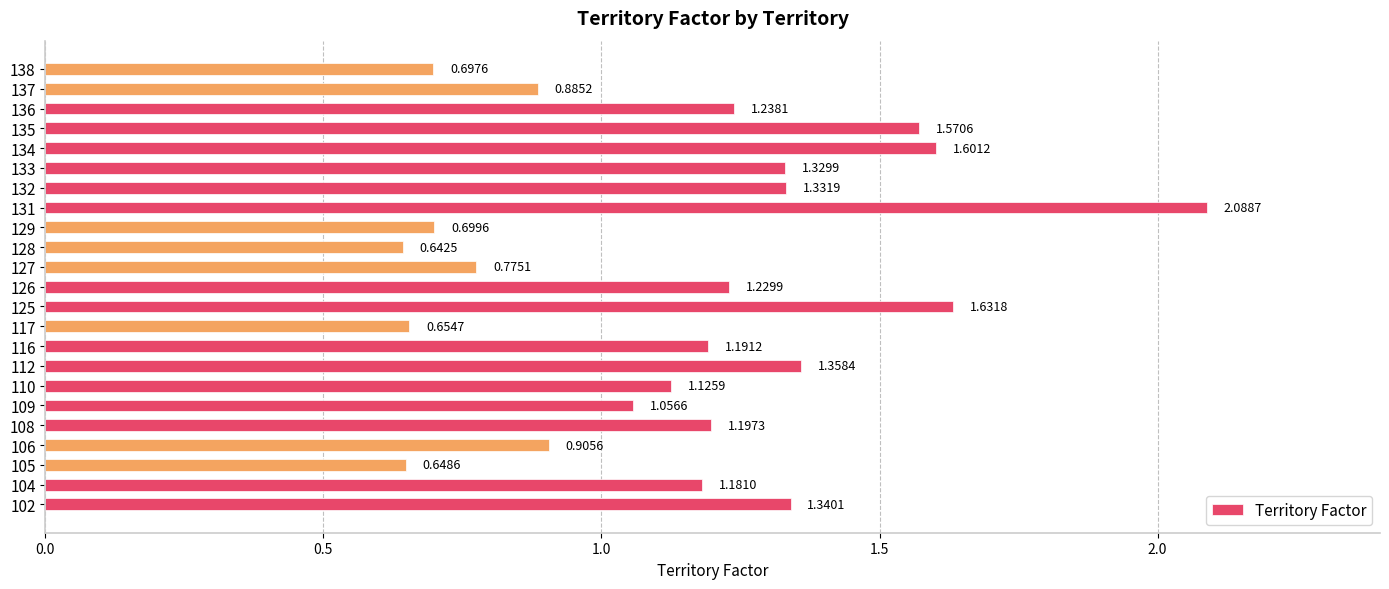

What is the sum of all values?

26.4